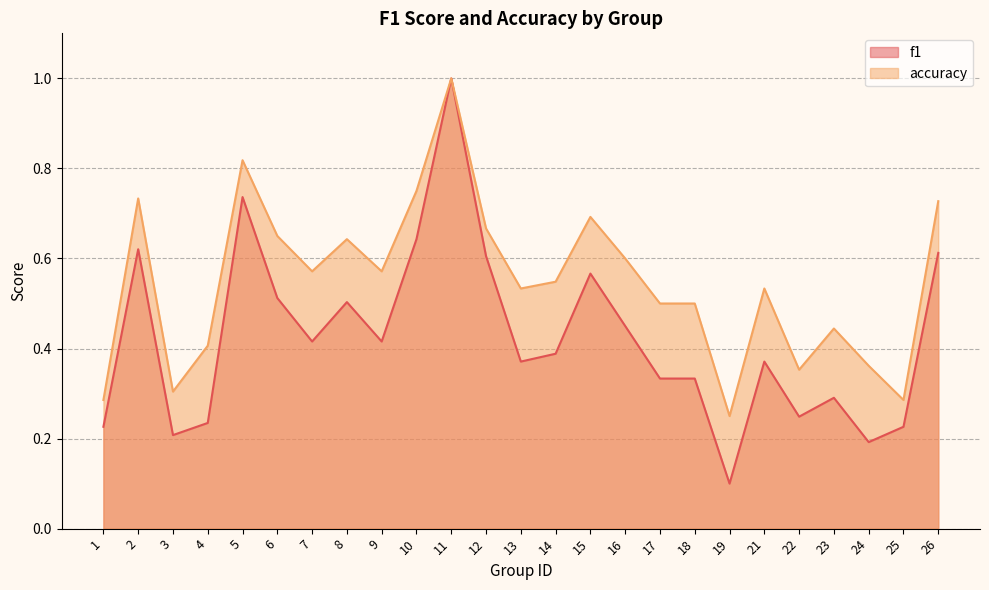

What is the value of the f1 point at the 11th from the left?

1.0